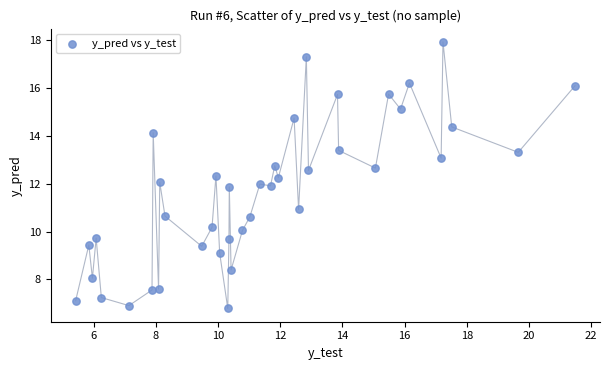

What is the range of X values (max minus min)?

16.1